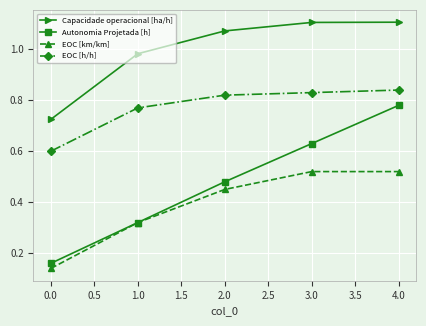

What is the label of the 5th point from the right?

0.0